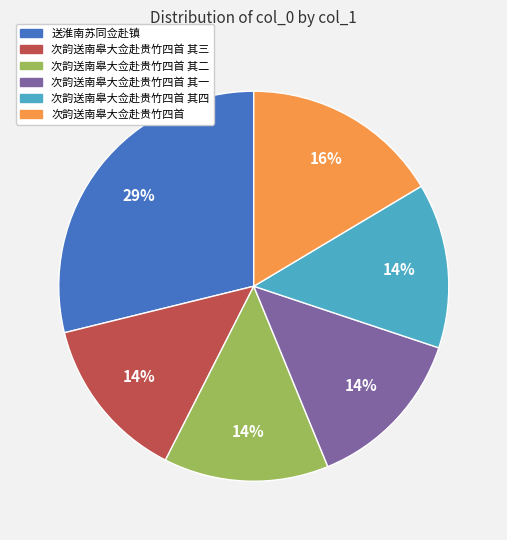

Is there any slice that represents more than half of the pie?

No